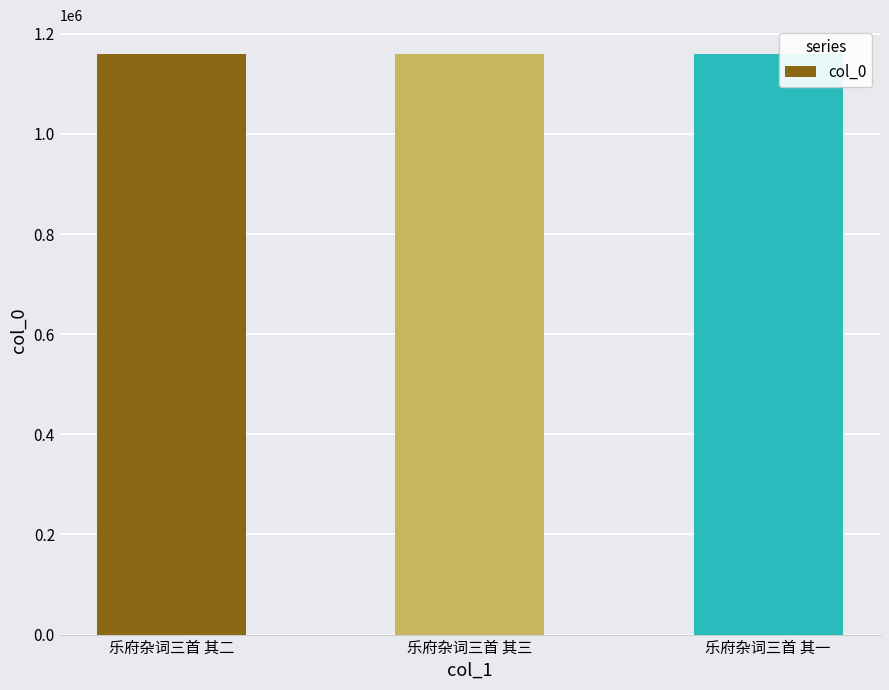

Approximately how many times larger is the value at 乐府杂词三首 其二 compared to 乐府杂词三首 其一?

1.0